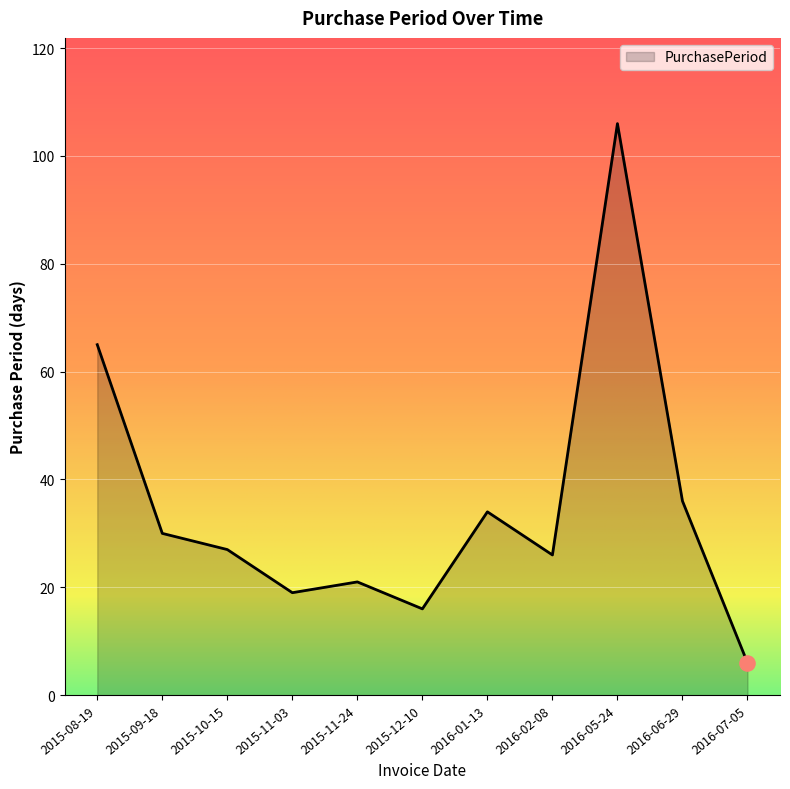

Which has a higher value, 2015-11-03 or 2015-08-19?

2015-08-19